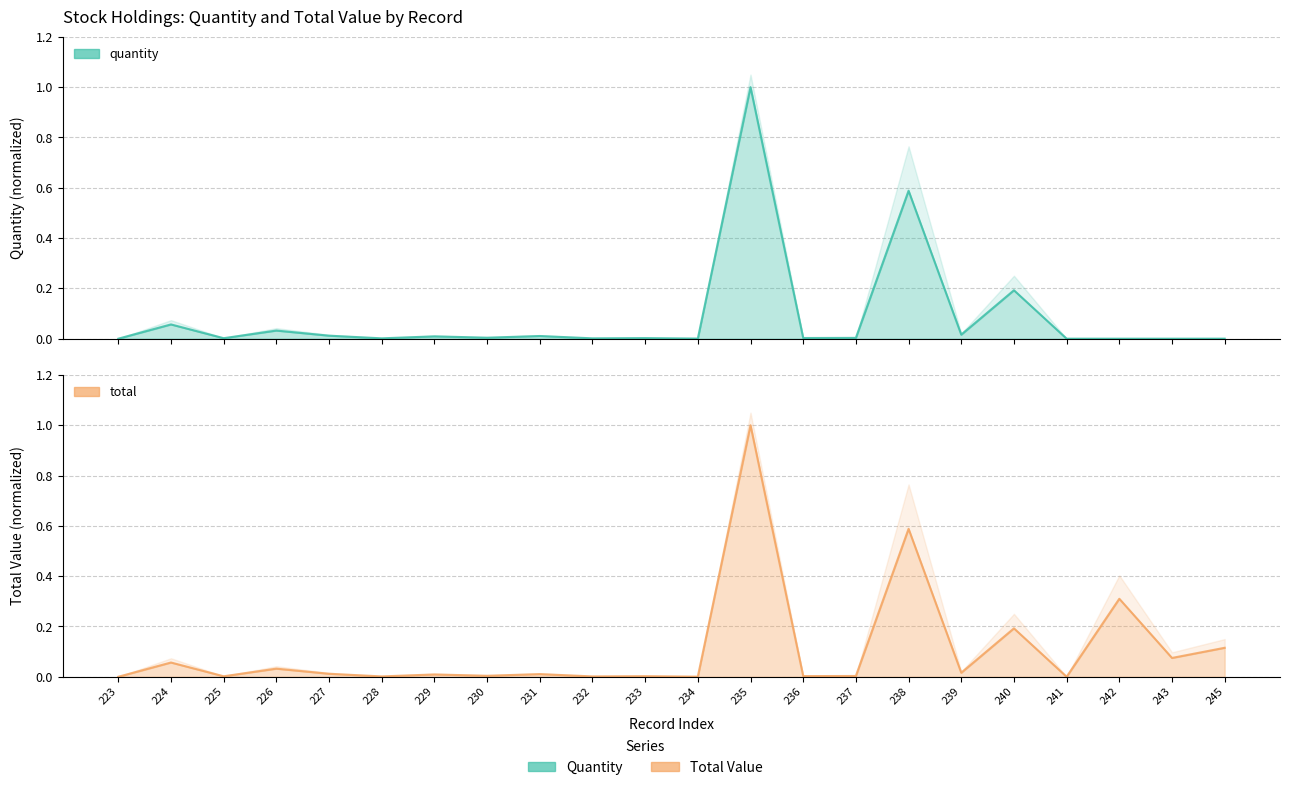

What is the difference between the maximum and minimum values in the quantity series?

1.0